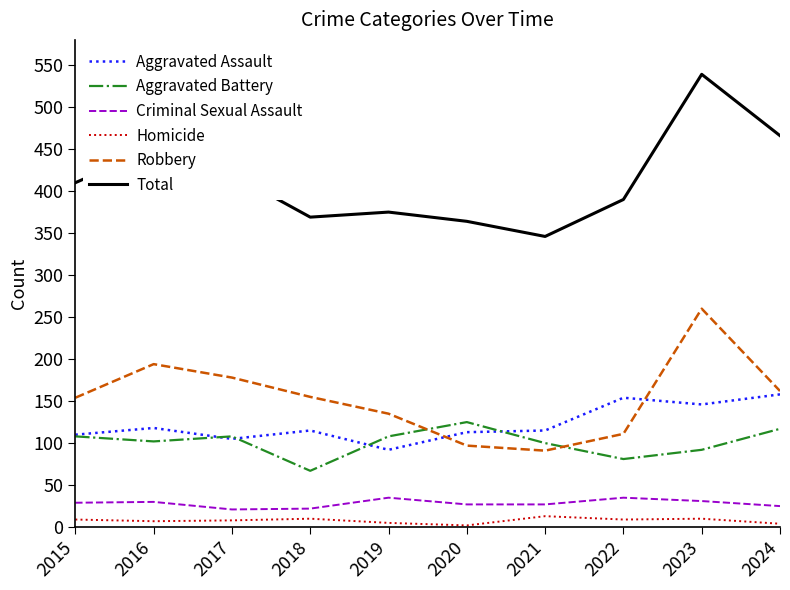

True or false: Criminal Sexual Assault has more than 1 interior local peaks.

True